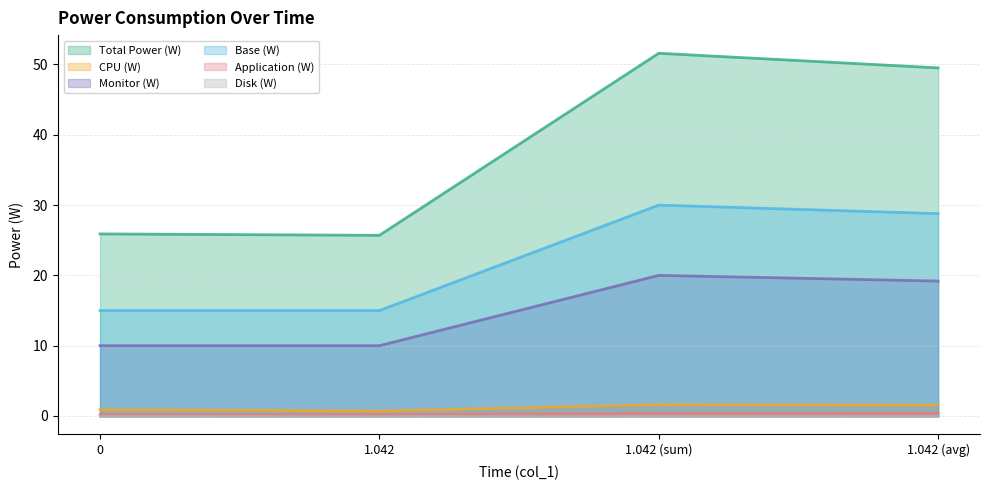

What is the label of the 3rd point from the left?

1.042 (sum)